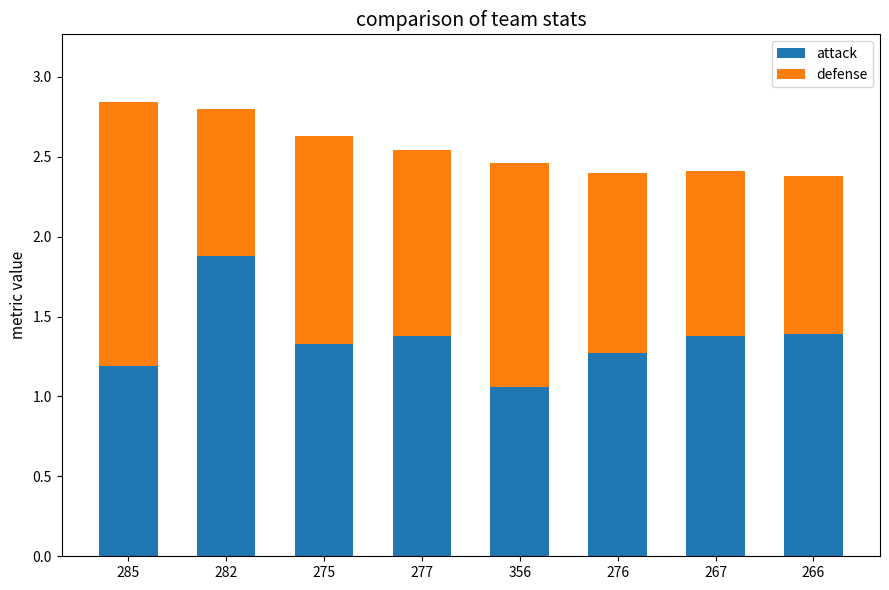

What is the total value across all series at 266?

2.4